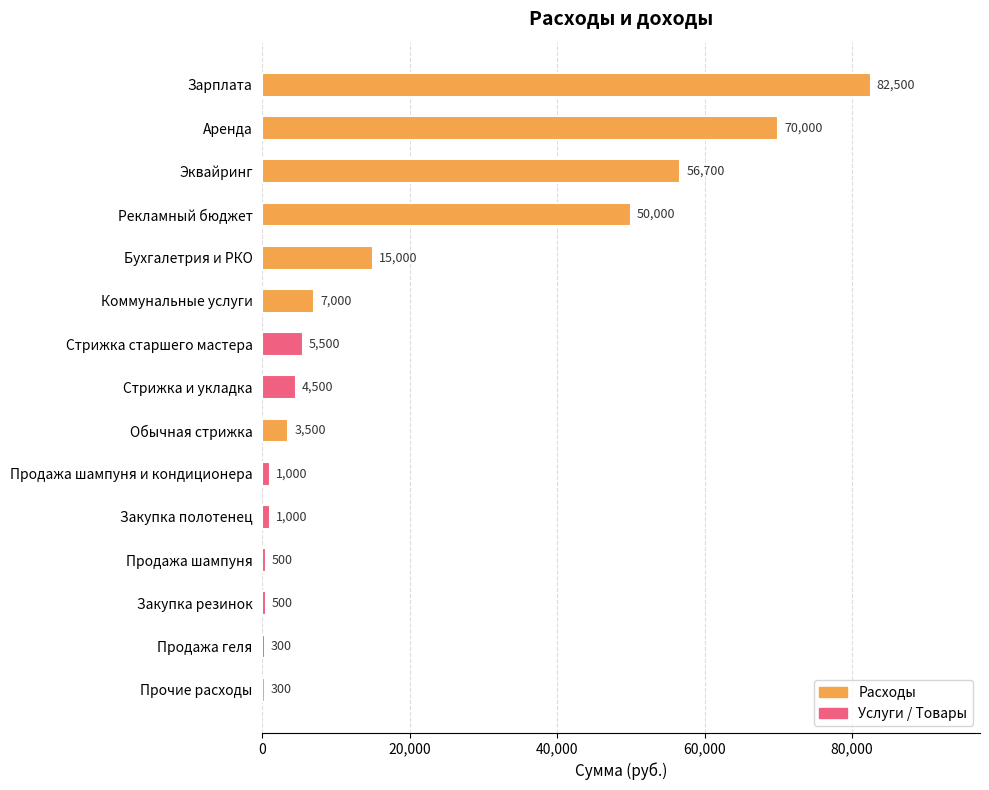

The chart shows a value of 4500 at Стрижка и укладка. True or false?

True